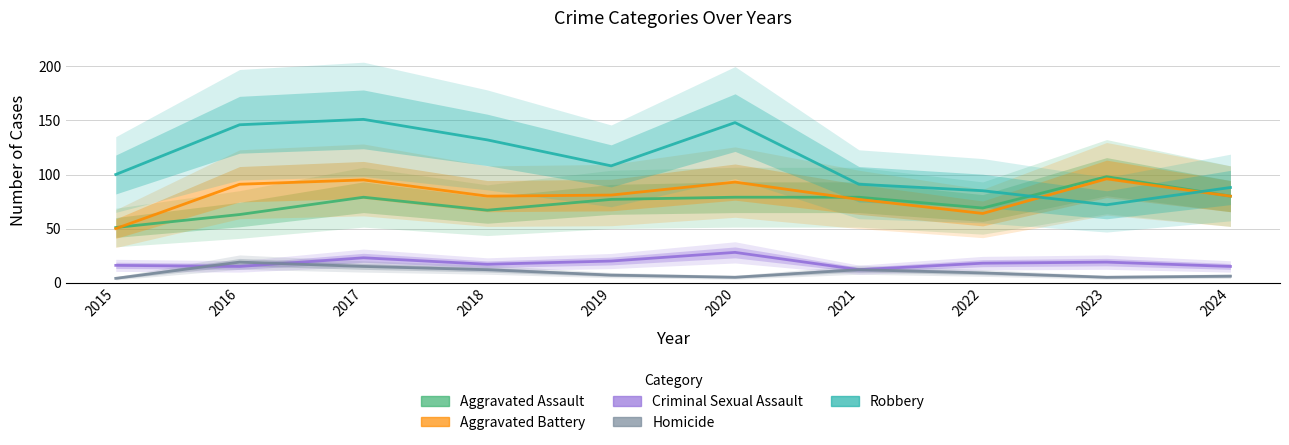

Which series ends up on top after the final intersection of Aggravated Battery and Aggravated Assault?

Aggravated Assault